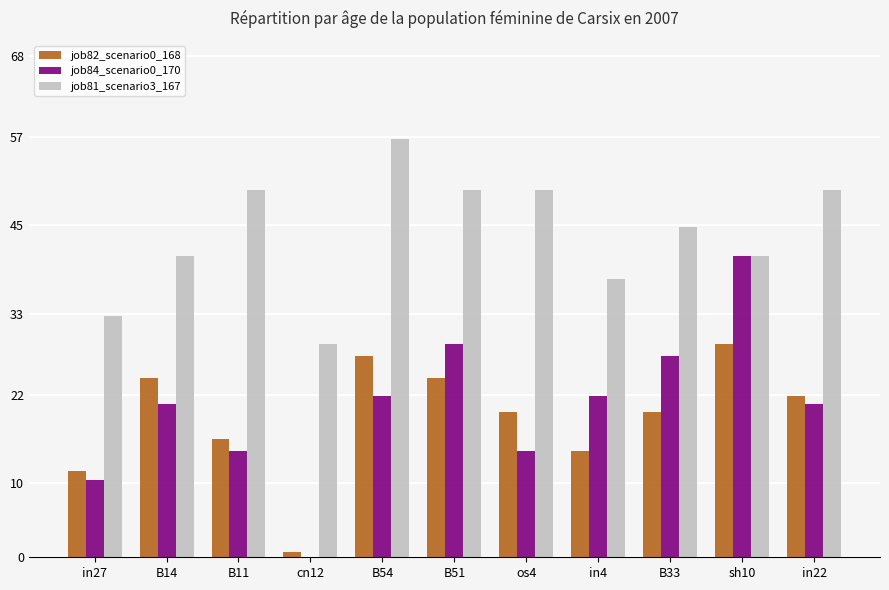

Which category has the highest value in the job84_scenario0_170 series?

sh10